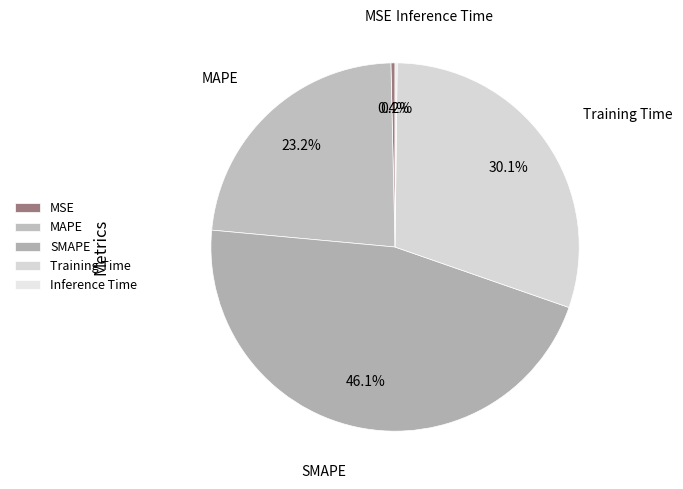

Is there a majority slice in this chart?

No